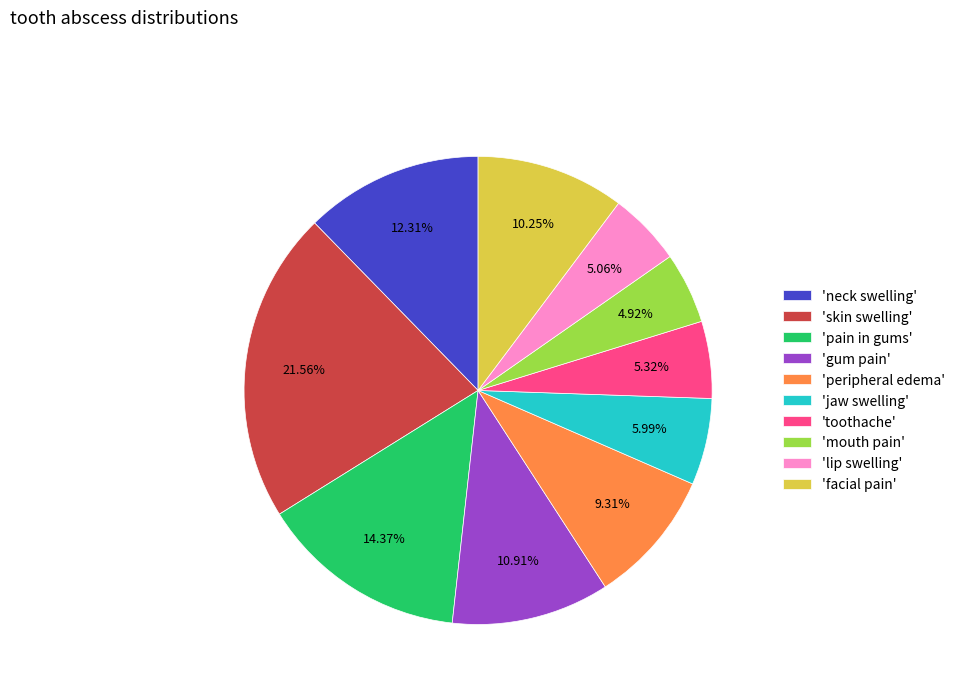

Is the sum of 'neck swelling' and 'jaw swelling' greater than half?

No